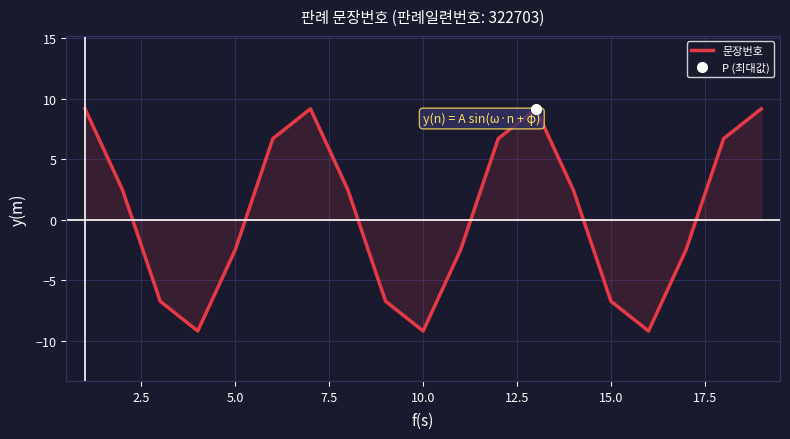

Reading left to right, extract all data points from this chart.

9.2	2.5	-6.7	-9.2	-2.5	6.7	9.2	2.5	-6.7	-9.2	-2.5	6.7	9.2	2.5	-6.7	-9.2	-2.5	6.7	9.2